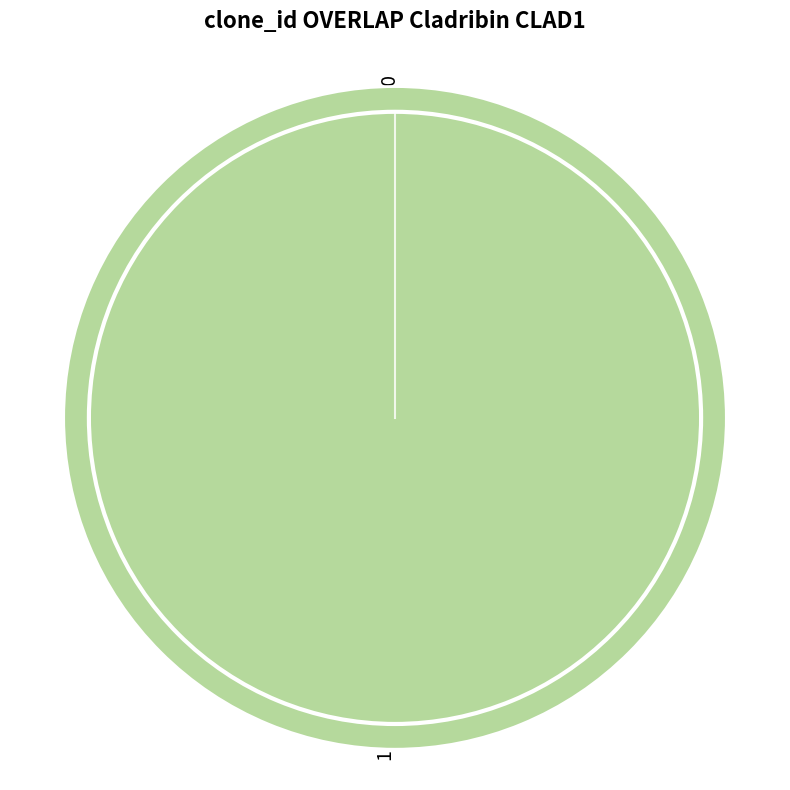

What is the change in value from 0 to 1?

+1